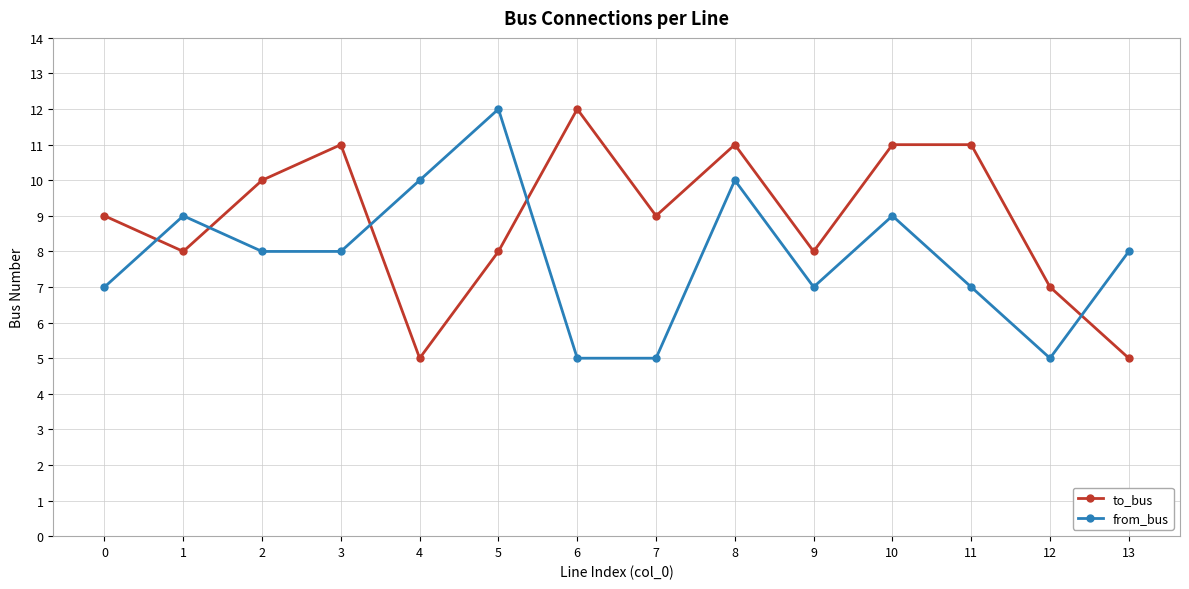

What are all the series names shown in the legend?

to_bus, from_bus